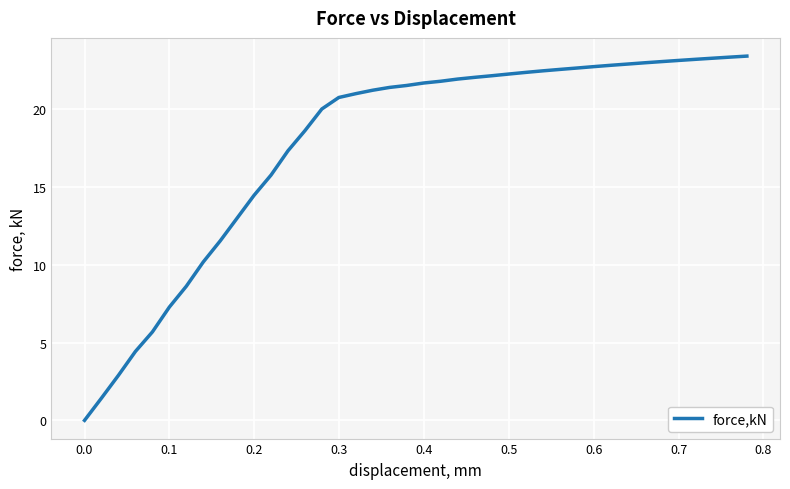

What is the greatest value displayed?

23.4